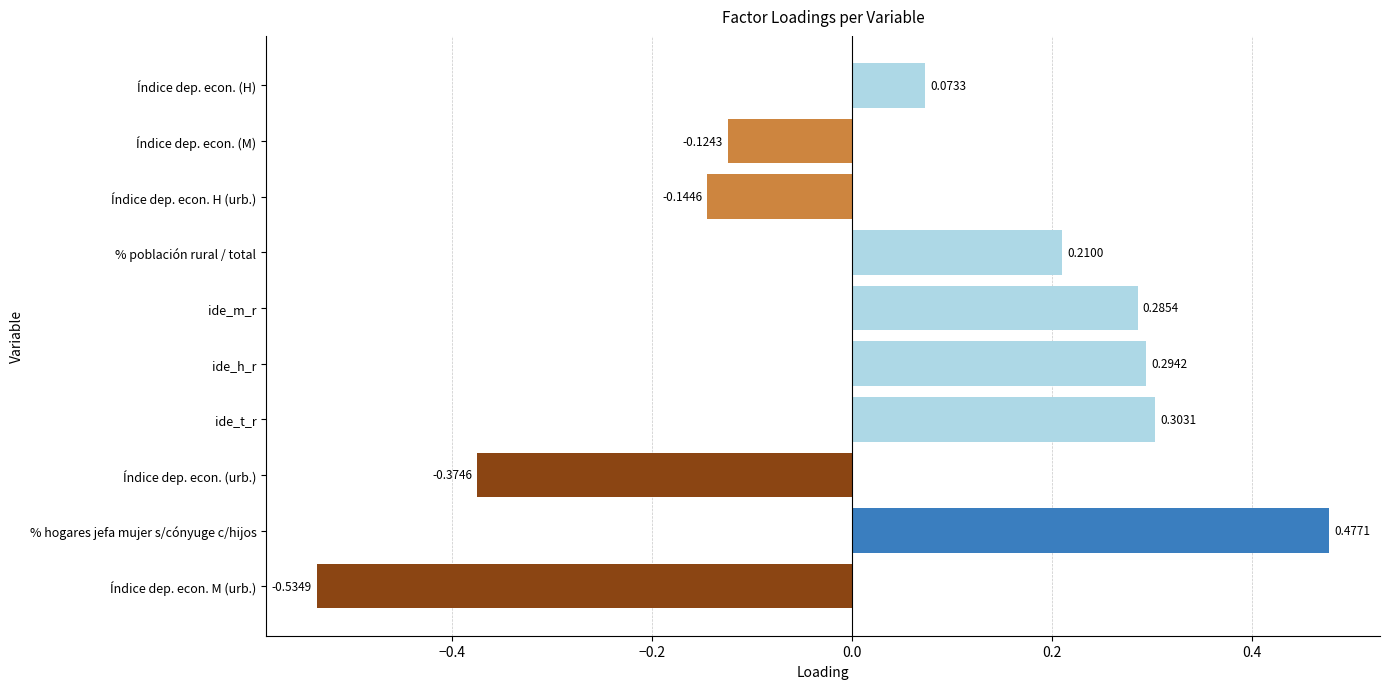

At which category does the chart reach its peak across all series?

% hogares jefa mujer s/cónyuge c/hijos